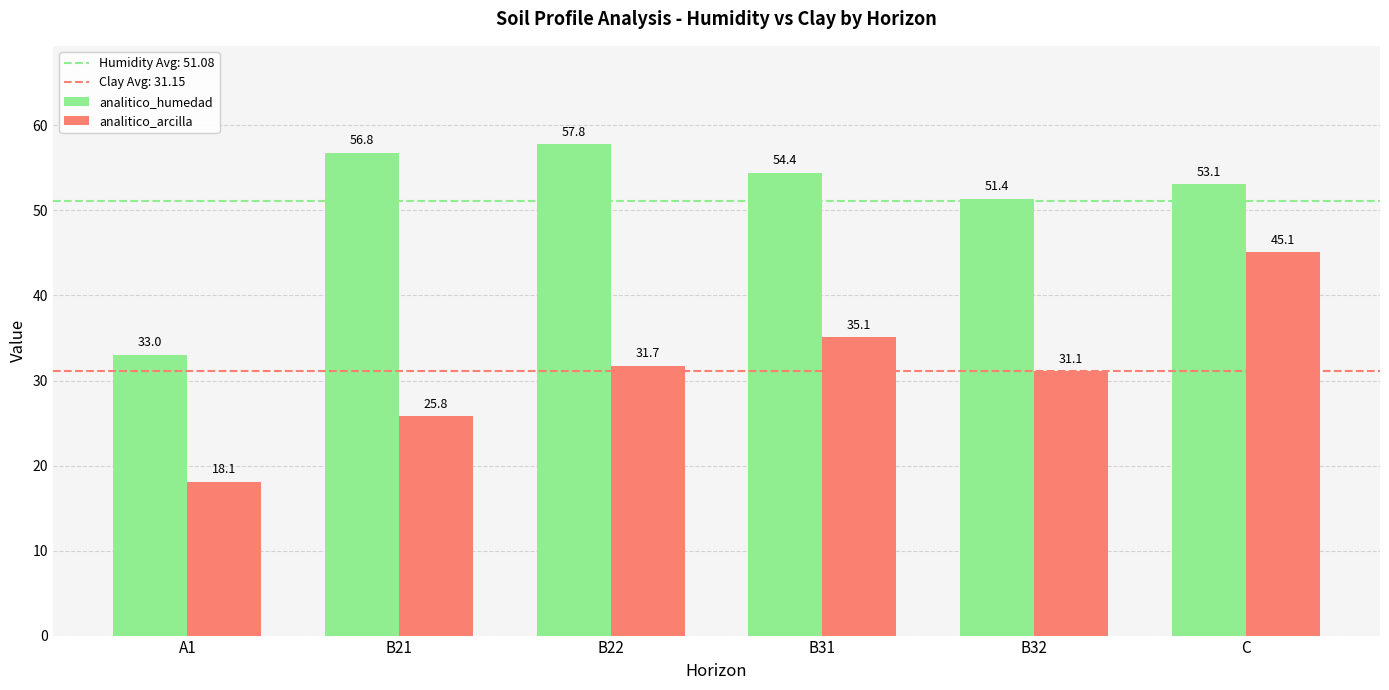

What position from the right is B21?

5